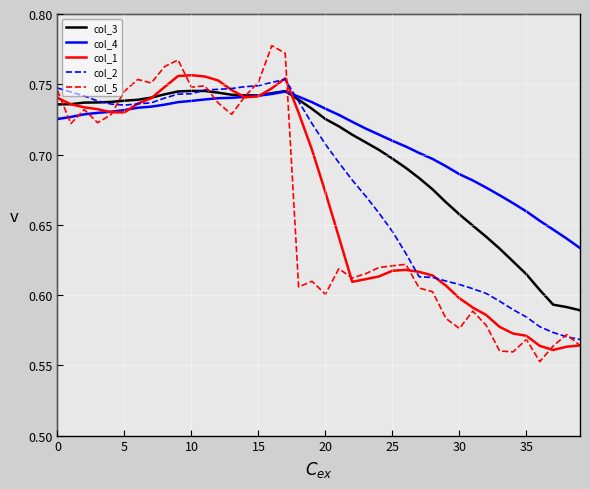

How many col_2 values are between 0 and 1?

40